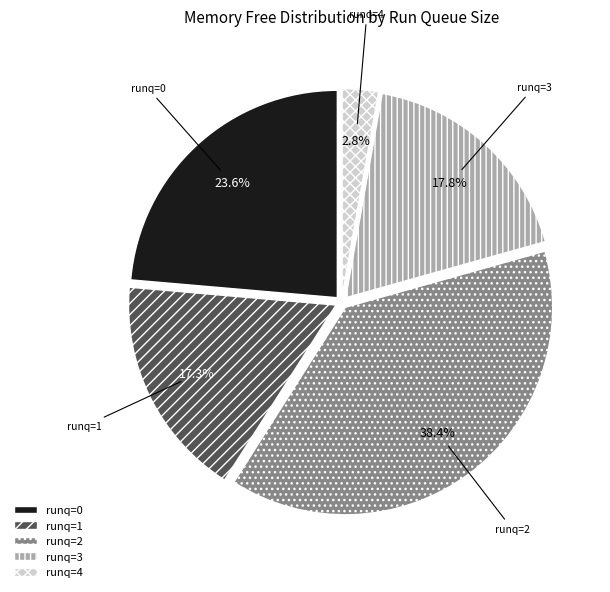

Is there any slice that represents more than half of the pie?

No